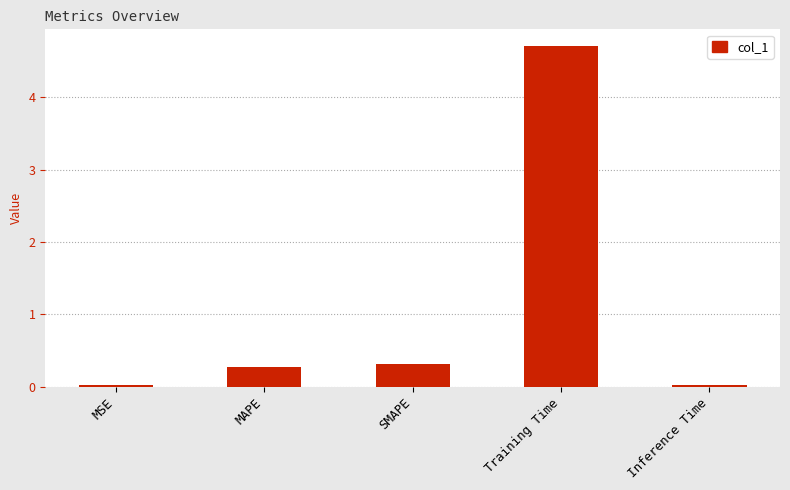

What is the difference between the maximum and minimum values?

4.7